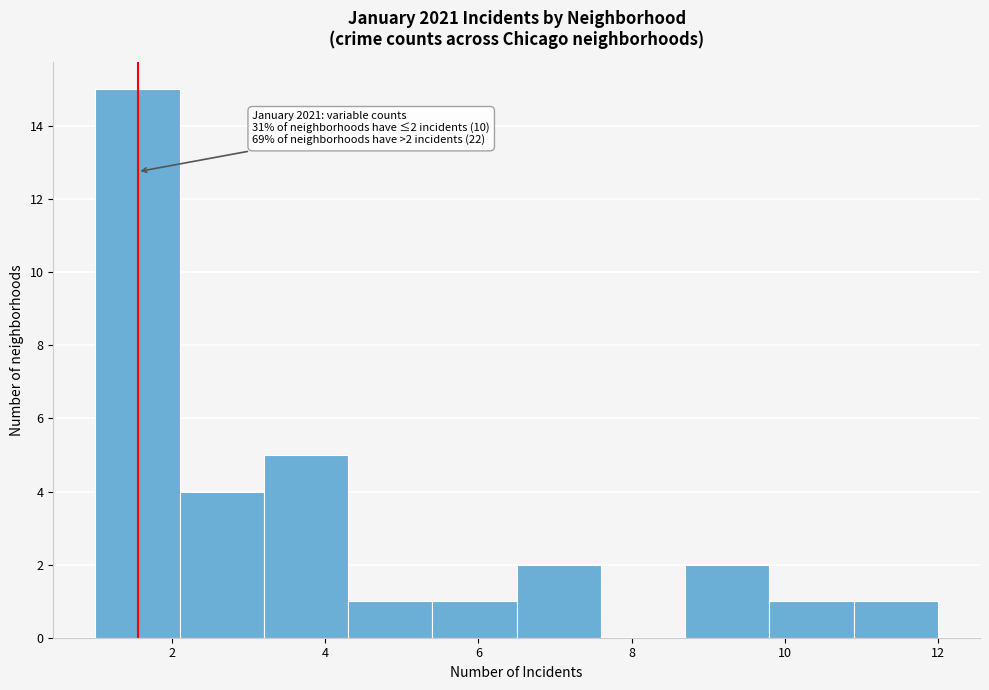

Over which range of the x-axis is the bar tallest?

1.0 to 2.1